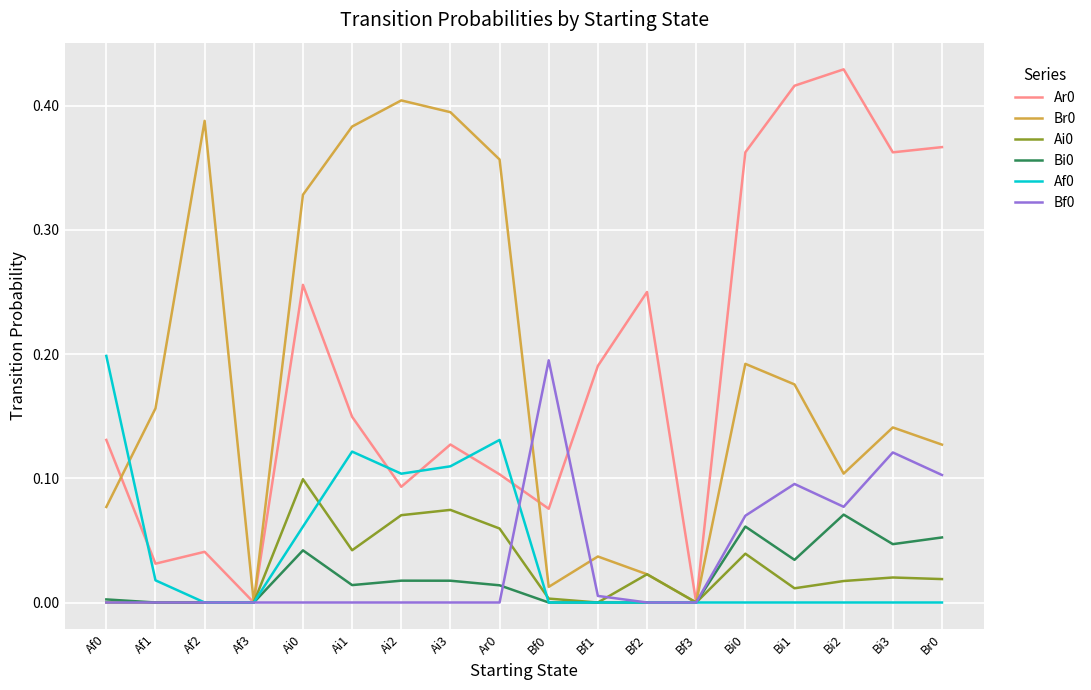

The value of Ai0 at Bi2 is 0.0. True or false?

True